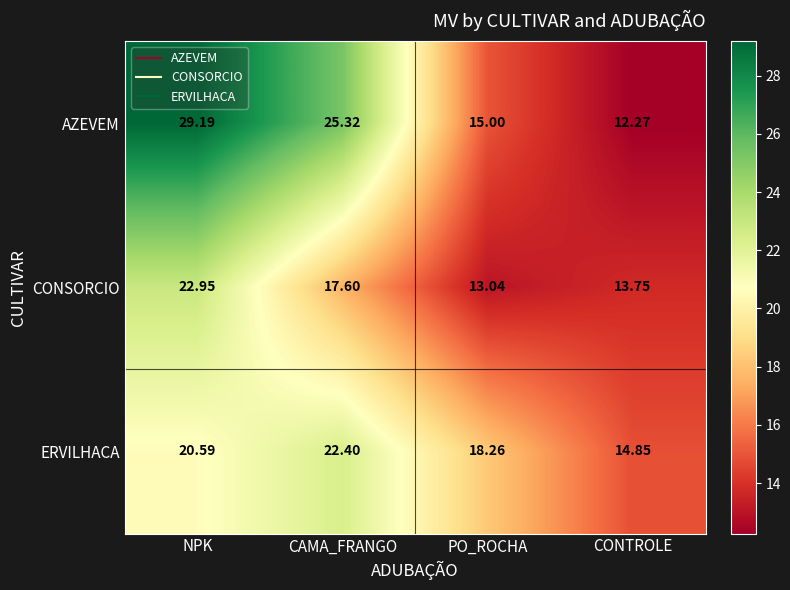

Rank the series by their maximum value, from highest to lowest.

AZEVEM, CONSORCIO, ERVILHACA